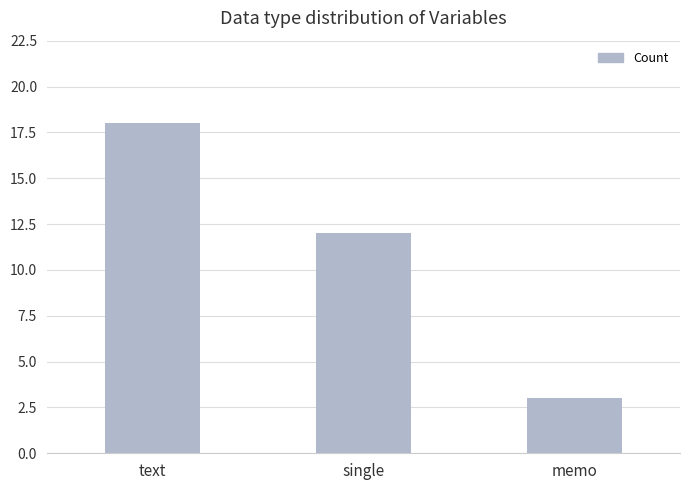

Reading left to right, extract all data points from this chart.

text=18	single=12	memo=3